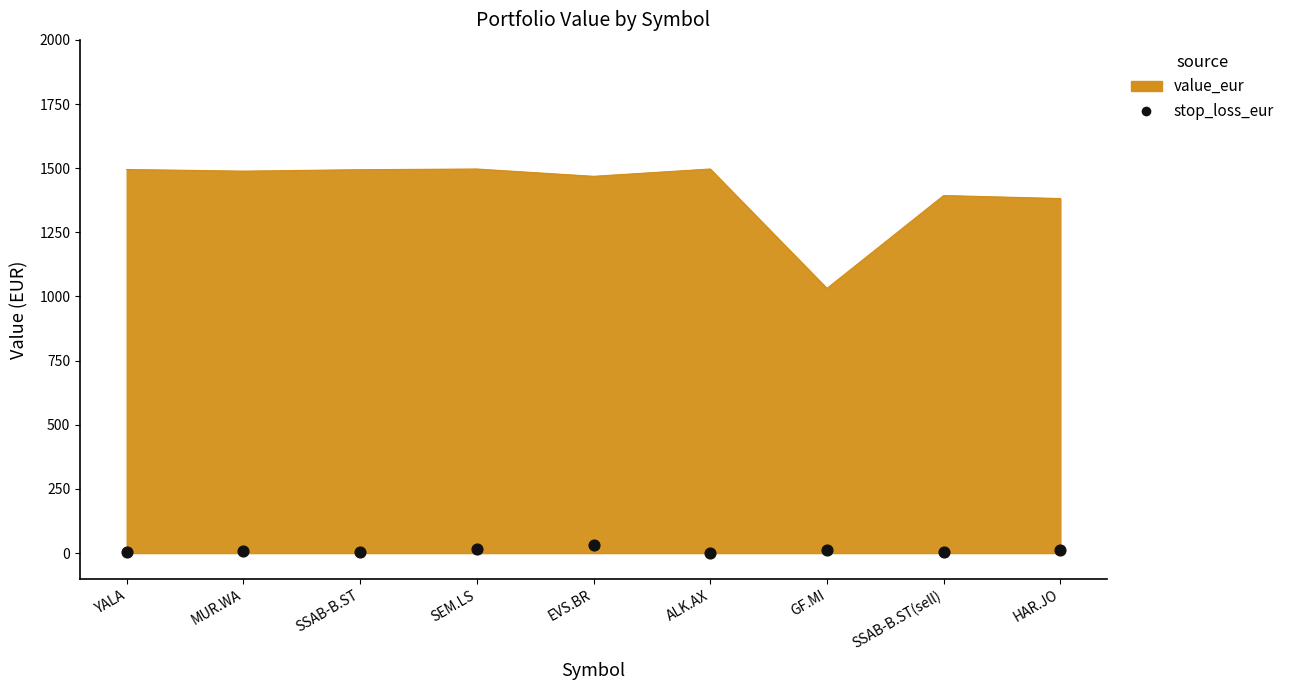

What is the change in value from YALA to MUR.WA?

+2.8